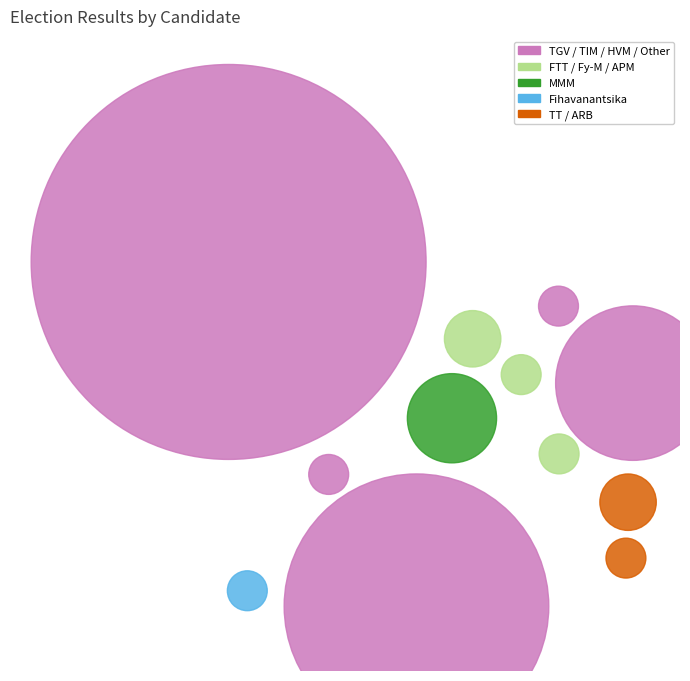

Combined, what portion of the pie is RAVALOMANANA Marc (TIM) and RAJAONARIMAMPIANINA (HVM)?

26.2%